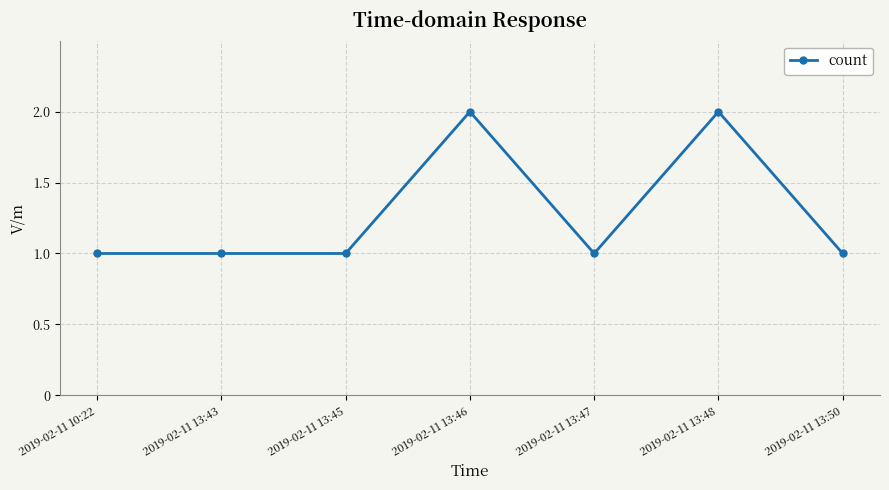

Read the value at 2019-02-11 13:50.

1